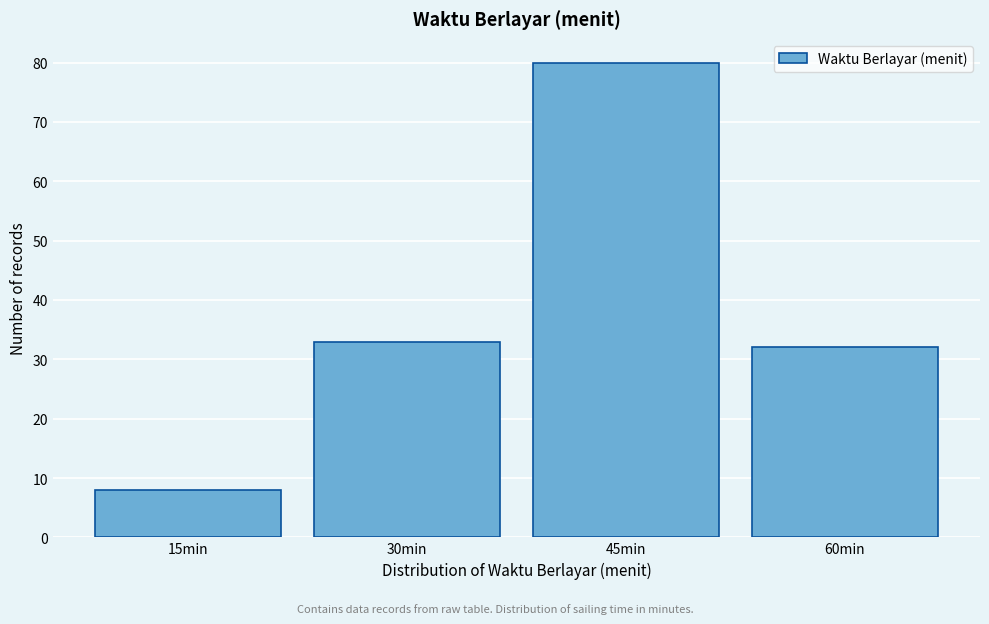

Reading left to right, extract all data points from this chart.

15min=8	30min=33	45min=80	60min=32